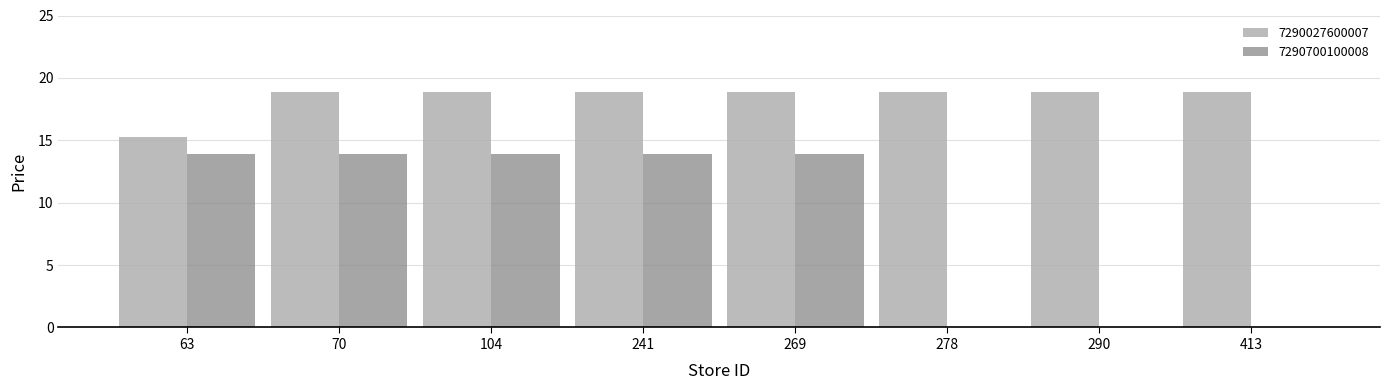

The value of 7290700100008 at 104 is 4.9. True or false?

False